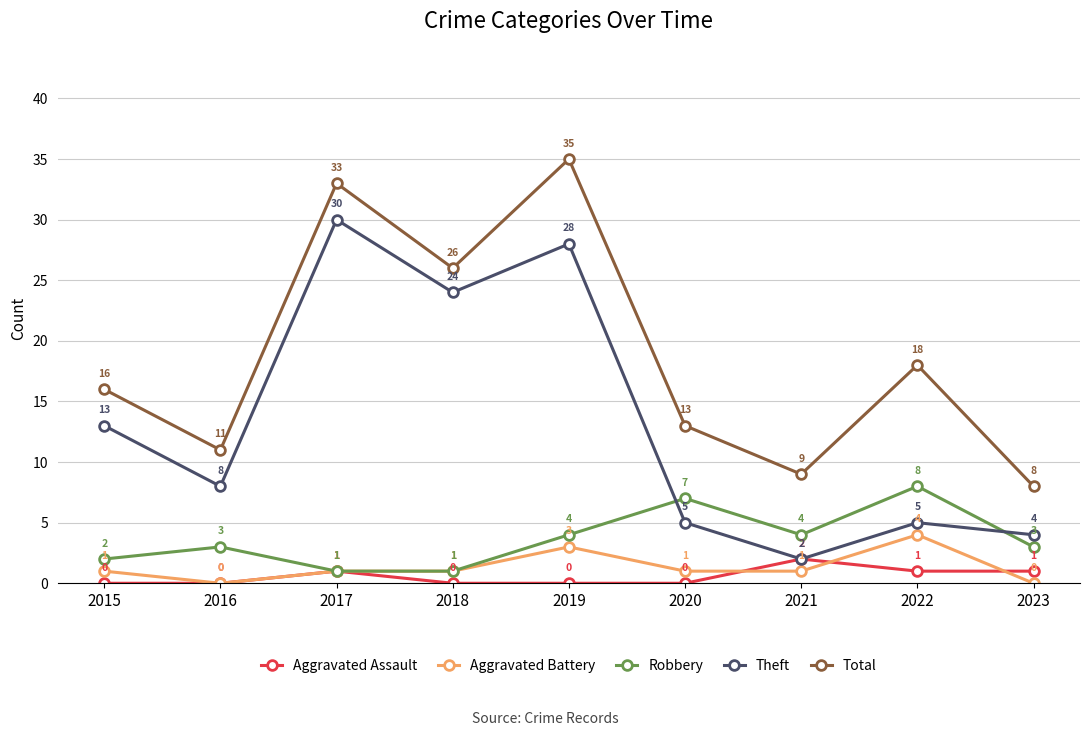

At which category is the sum across all series the highest?

2019